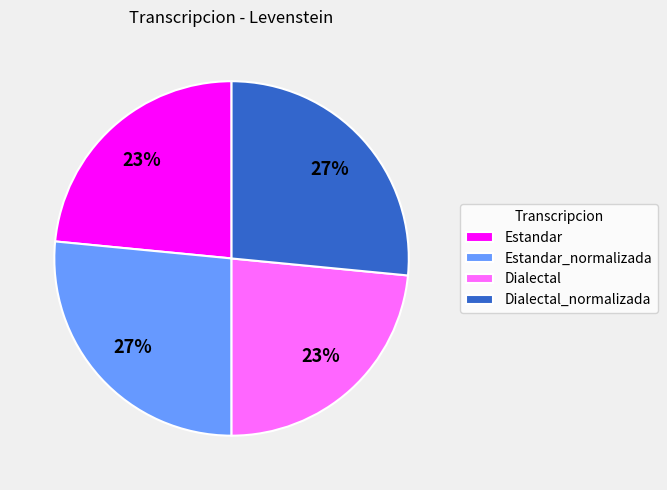

True or false: Dialectal_normalizada accounts for 34% of the total.

False